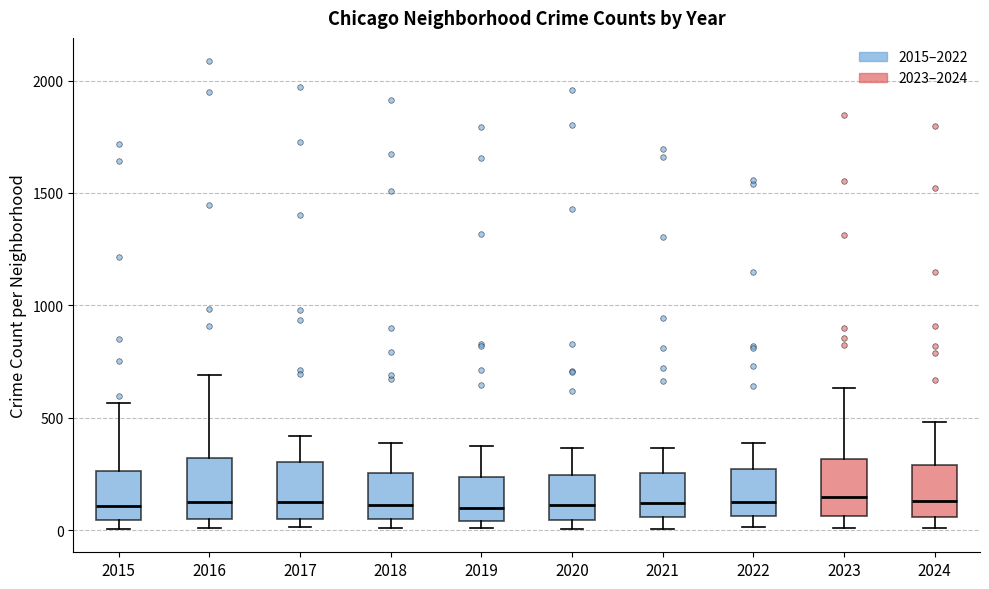

Reading left to right, read every box against the y-axis: the position of its median line, the range the box covers, and the ends of its whiskers. The values are not printed on the chart, so give them approximately, as read against the axis.

2015: median 100, box 50 to 250, whiskers 0 to 550
2016: median 150, box 50 to 300, whiskers 0 to 700
2017: median 100, box 50 to 300, whiskers 0 to 400
2018: median 100, box 50 to 250, whiskers 0 to 400
2019: median 100, box 50 to 250, whiskers 0 to 400
2020: median 100, box 50 to 250, whiskers 0 to 350
2021: median 100, box 50 to 250, whiskers 0 to 350
2022: median 150, box 50 to 250, whiskers 0 to 400
2023: median 150, box 50 to 300, whiskers 0 to 650
2024: median 150, box 50 to 300, whiskers 0 to 500